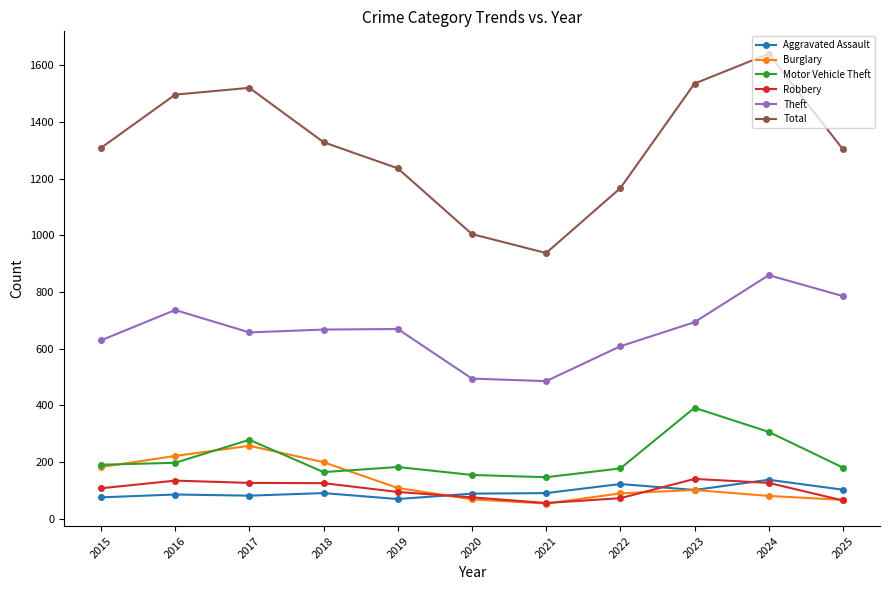

What is the greatest value displayed?

1640